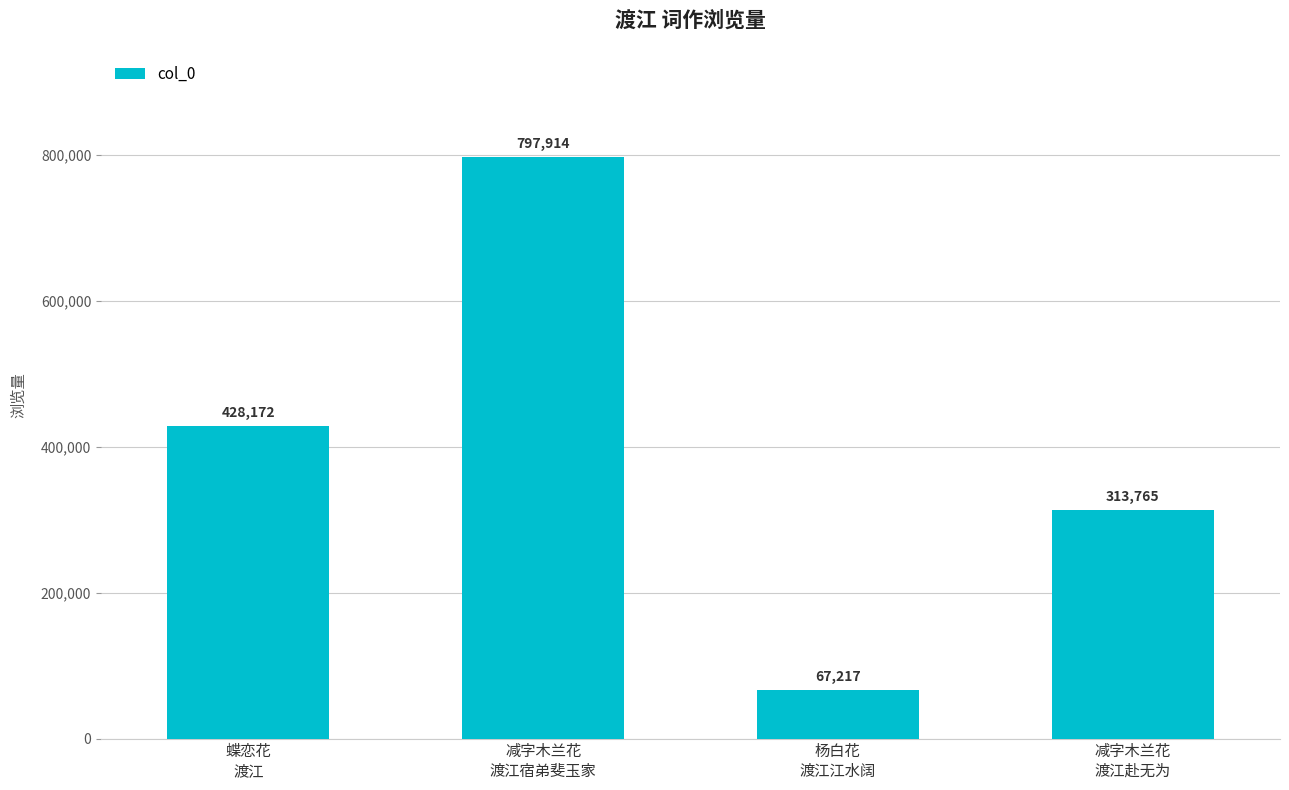

Reading left to right, what are all the values shown in this chart?

428172	797914	67217	313765